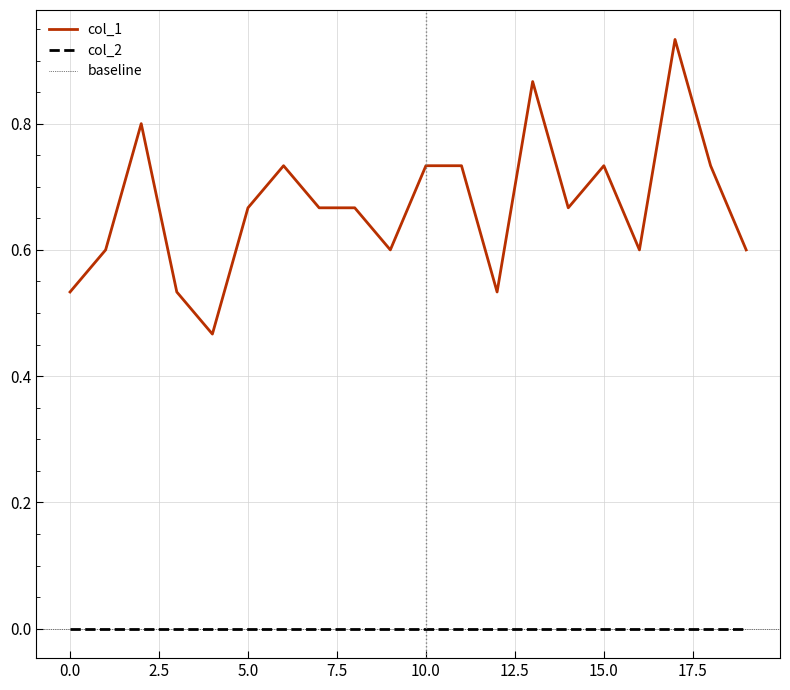

What is the change in value from 3 to 9?

+0.1